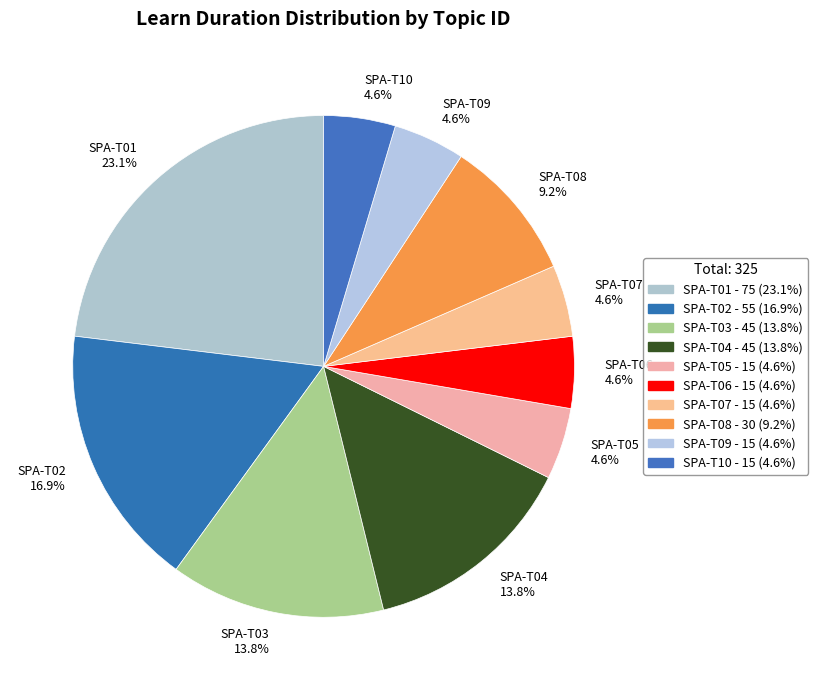

True or false: SPA-T01 accounts for 36% of the total.

False